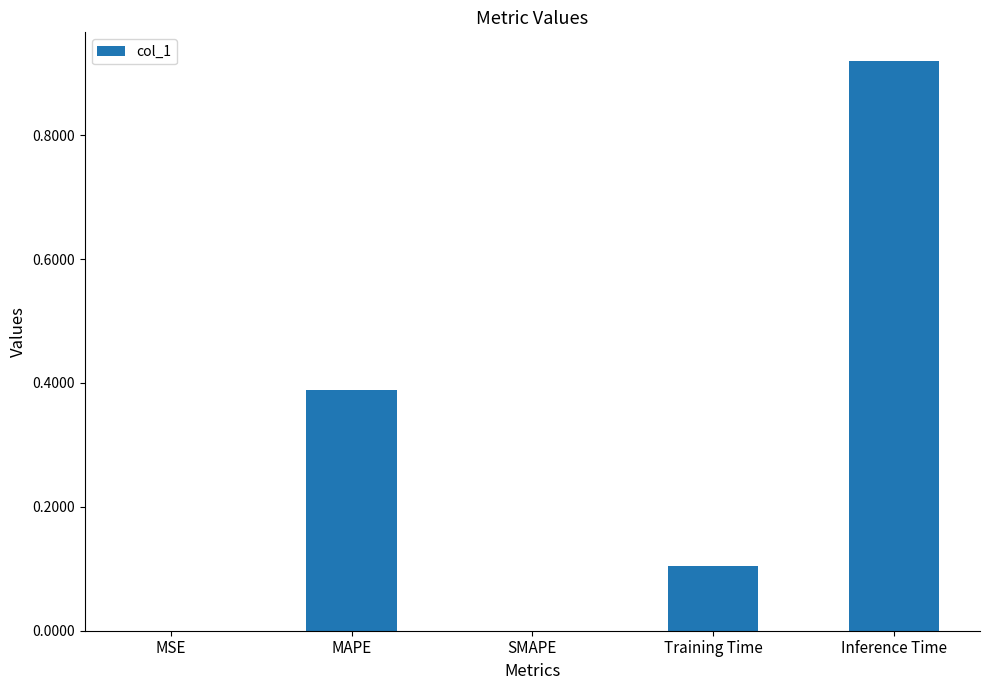

What is the sum of all values?

1.4